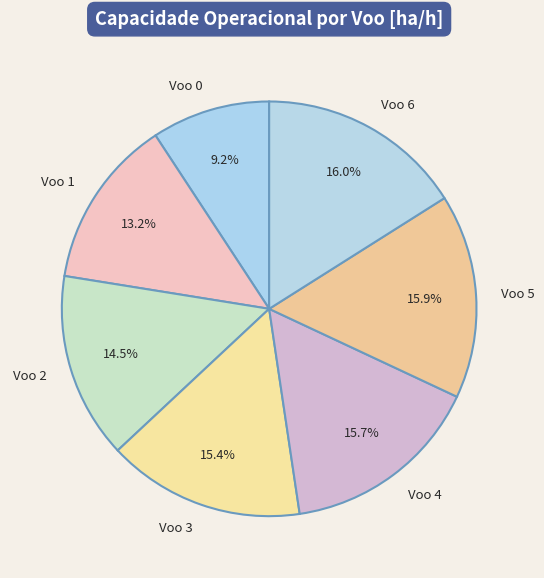

Is there any slice that represents more than half of the pie?

No